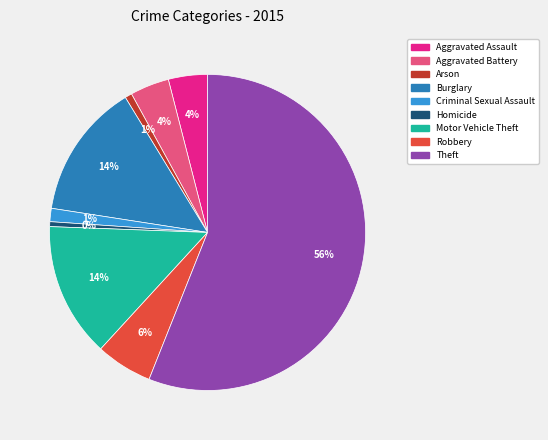

Is it true that Motor Vehicle Theft is 23% of the pie?

False